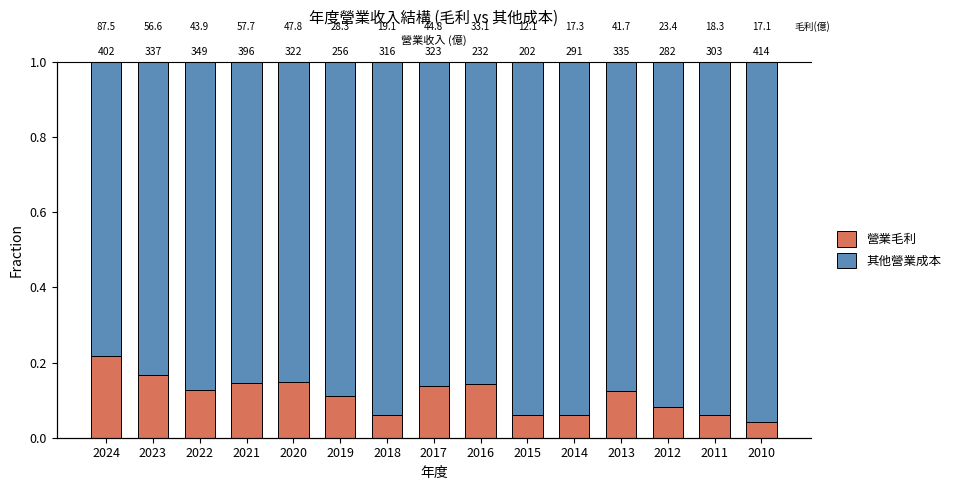

How many 其他營業成本 values are between 0 and 1?

15